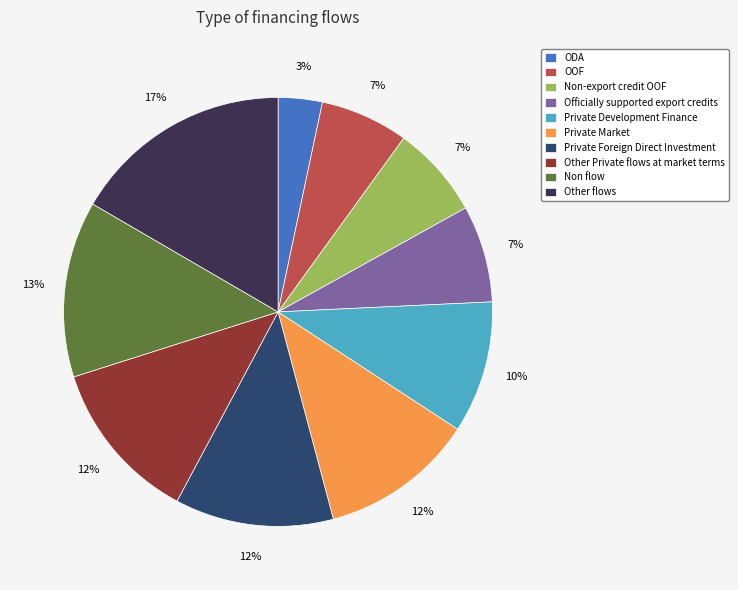

Between ODA and OOF, which is larger?

OOF